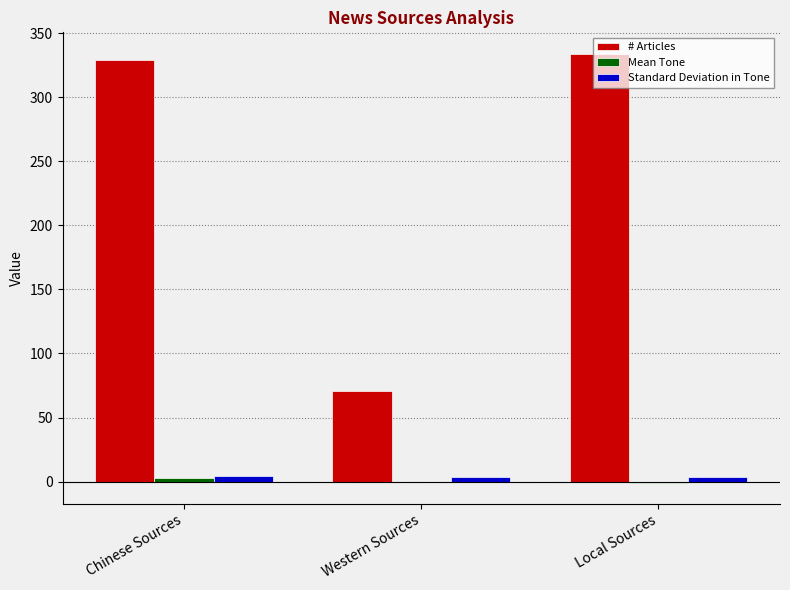

What is the sum of all Standard Deviation in Tone values?

11.0